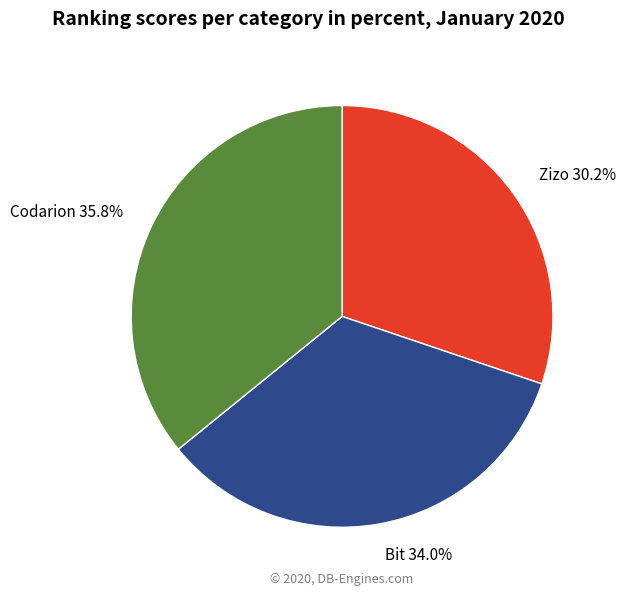

Which slice is the smallest?

Zizo